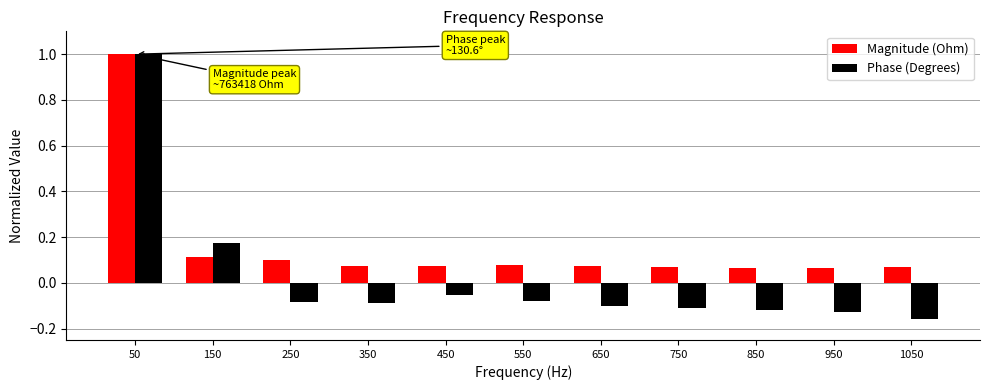

At which category is the sum across all series the highest?

50